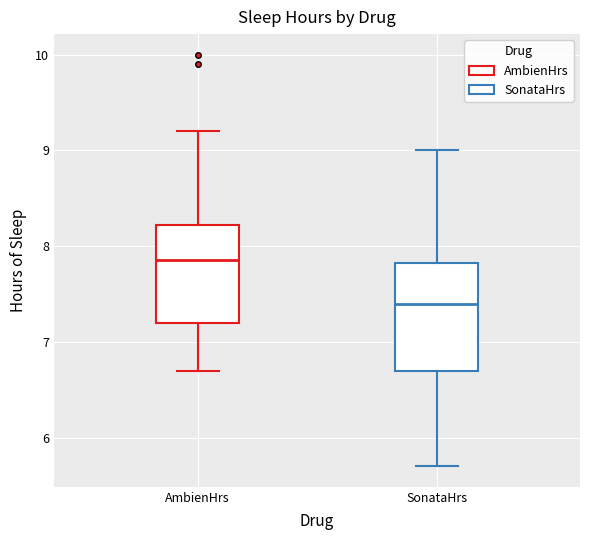

Where is the upper edge of the box for SonataHrs on the y-axis? The values are not printed on the chart, so give them approximately, as read against the axis.

7.8